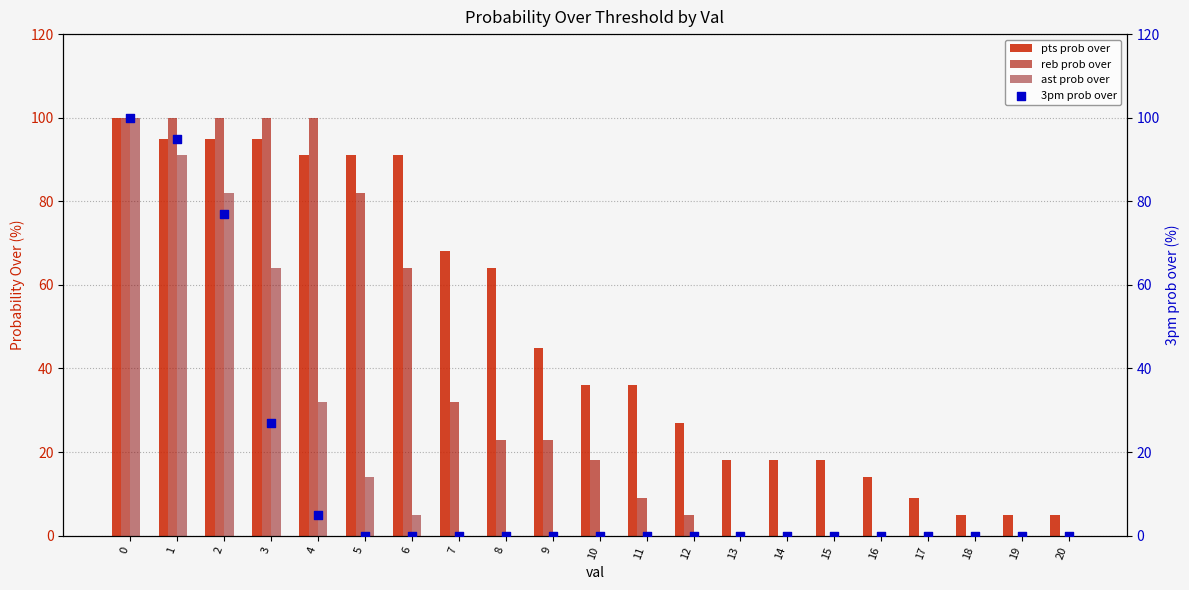

At how many categories does at least one series exceed 55?

9